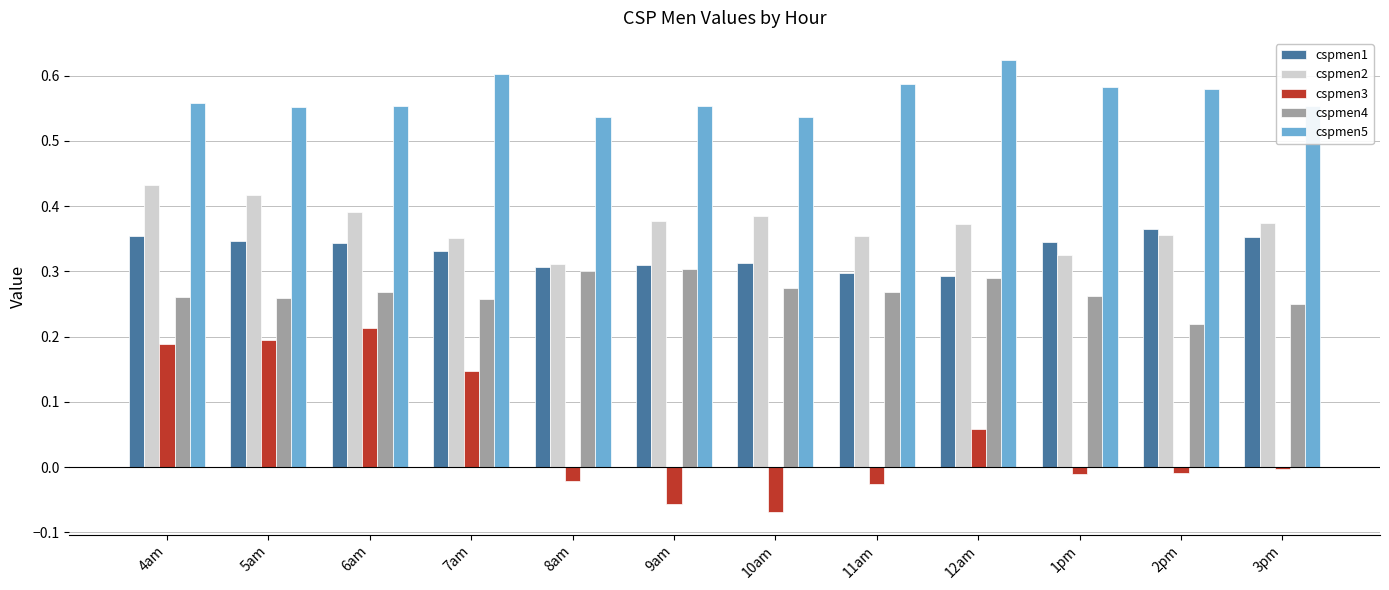

Which label corresponds to the largest value in the chart?

12am